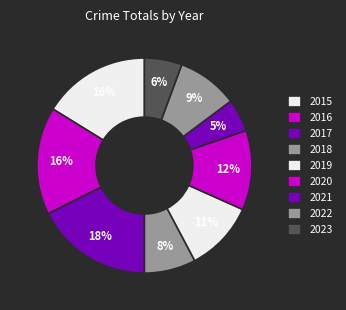

Count the number of slices in the pie.

9